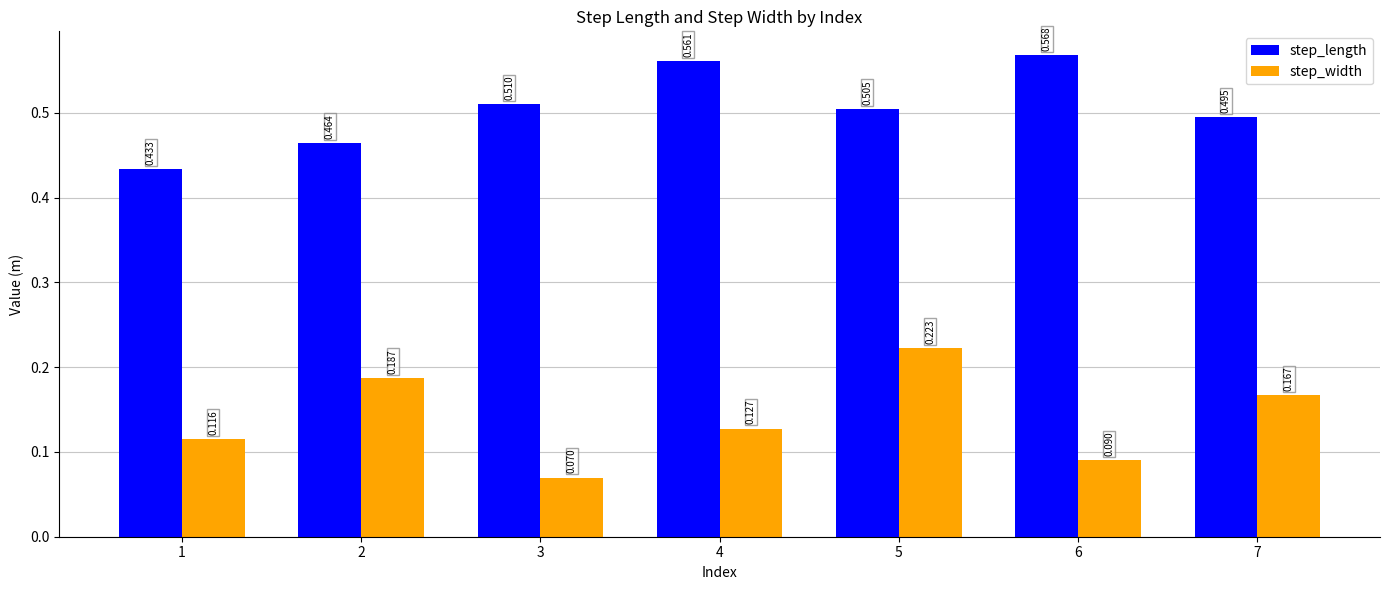

Which series changed the most between 4 and 7?

step_length